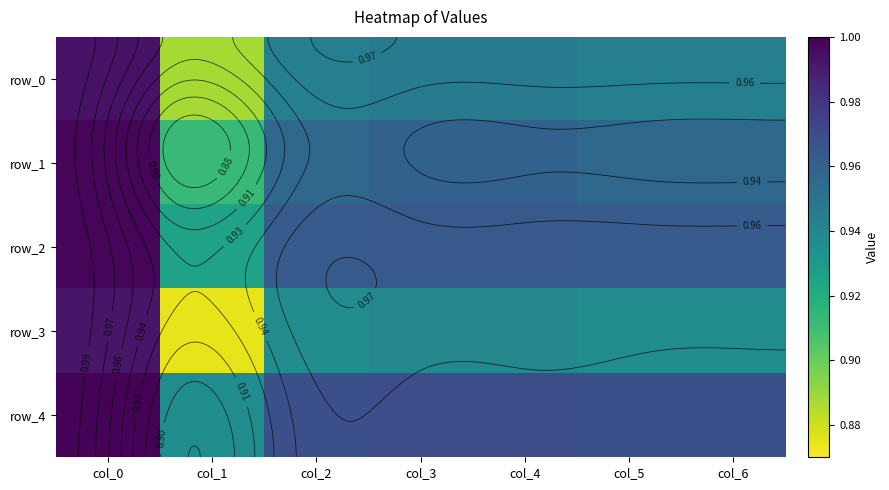

Is it true that row_0 equals 1.2 at col_1?

False